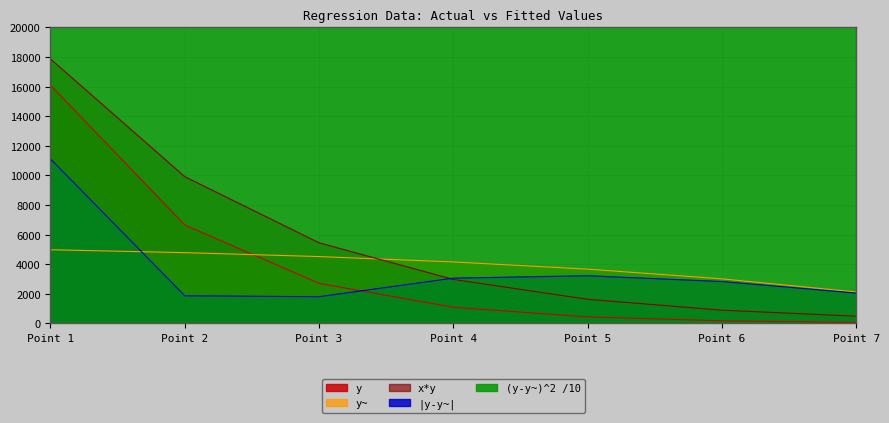

The value of y~ at Point 5 is 3671.9. True or false?

True